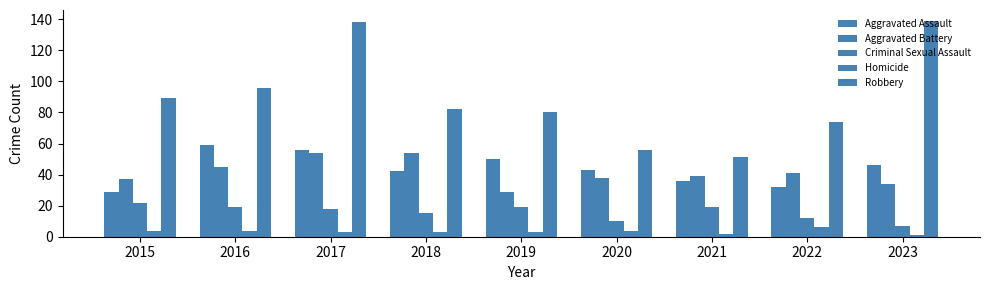

The Criminal Sexual Assault series shows 22 at 2015. True or false?

True